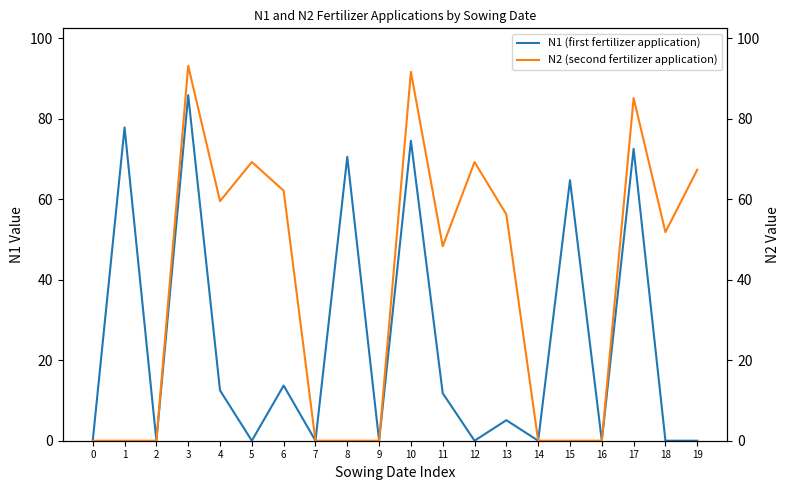

Reading left to right, what are all the values shown in this chart?

N1 (first fertilizer application): 0.0	77.8	0.0	85.8	12.5	0.0	13.7	0.0	70.5	0.0	74.5	11.8	0.0	5.1	0.0	64.7	0.0	72.5	0.0	0.0
N2 (second fertilizer application): 0.0	0.0	0.0	93.1	59.5	69.2	62.1	0.0	0.0	0.0	91.6	48.3	69.2	56.2	0.0	0.0	0.0	85.1	51.8	67.3